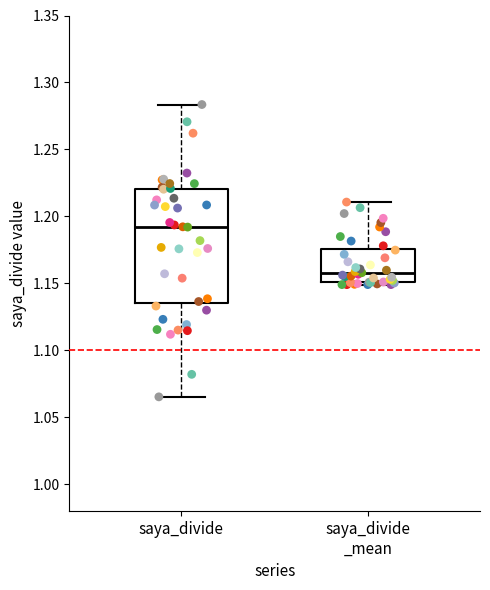

Which box is the tallest, from its lower edge to its upper edge?

saya_divide